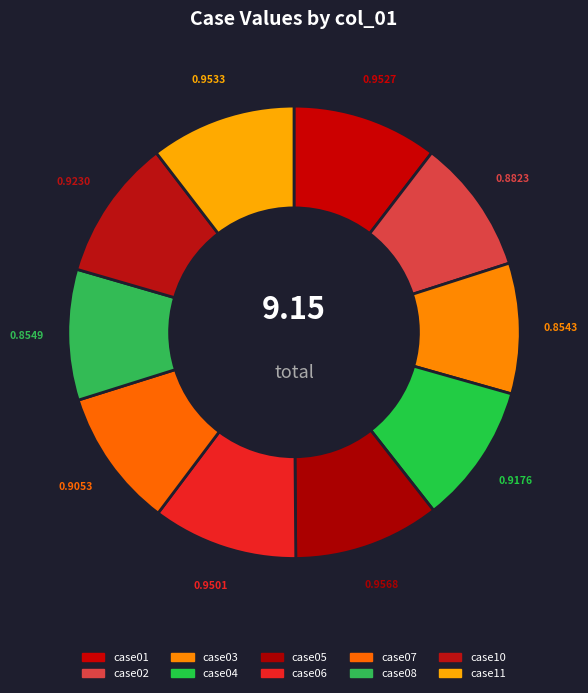

How many segments does this pie chart have?

10